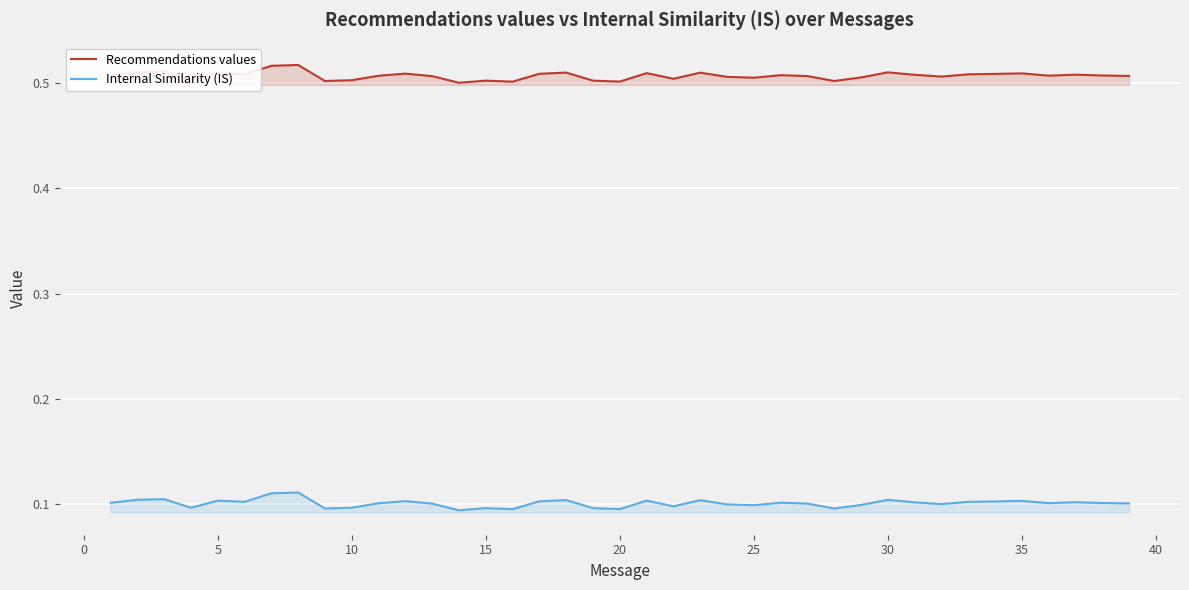

True or false: Recommendations values has more than 1 points higher than both neighbors.

True